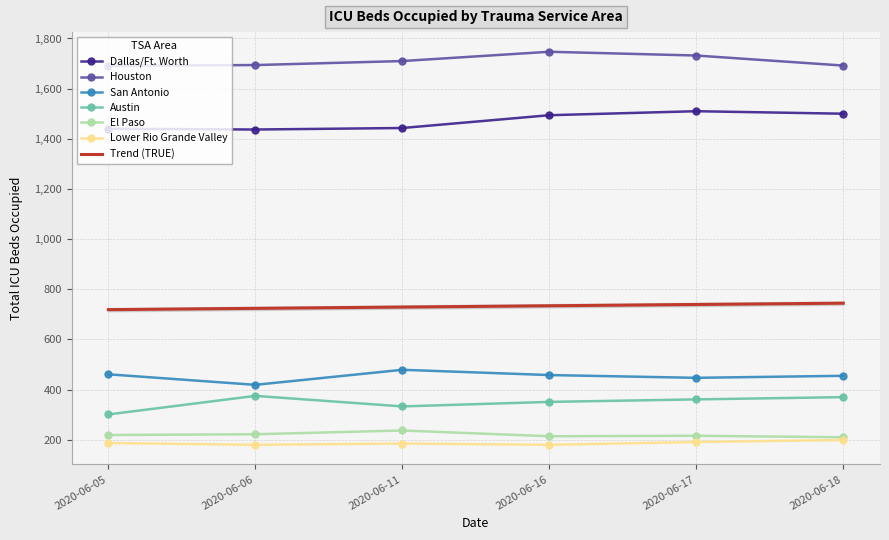

What is the average value of the San Antonio series?

453